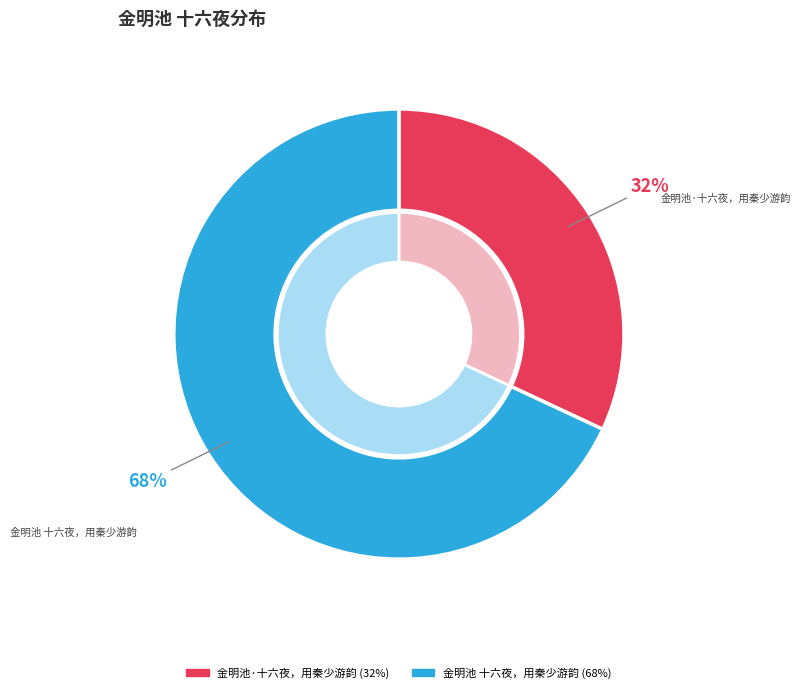

To the nearest percent, what portion does 金明池 十六夜，用秦少游韵 represent?

68%